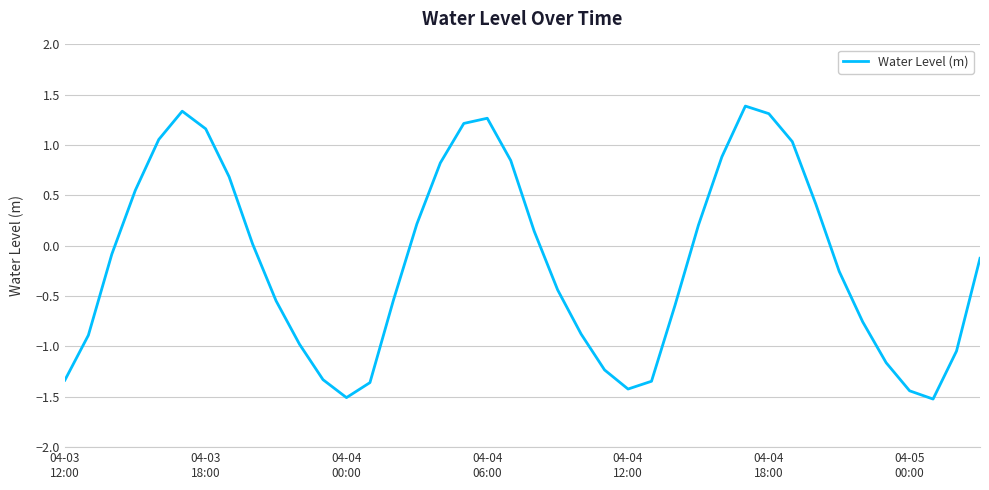

What is the maximum value shown in the chart?

1.4